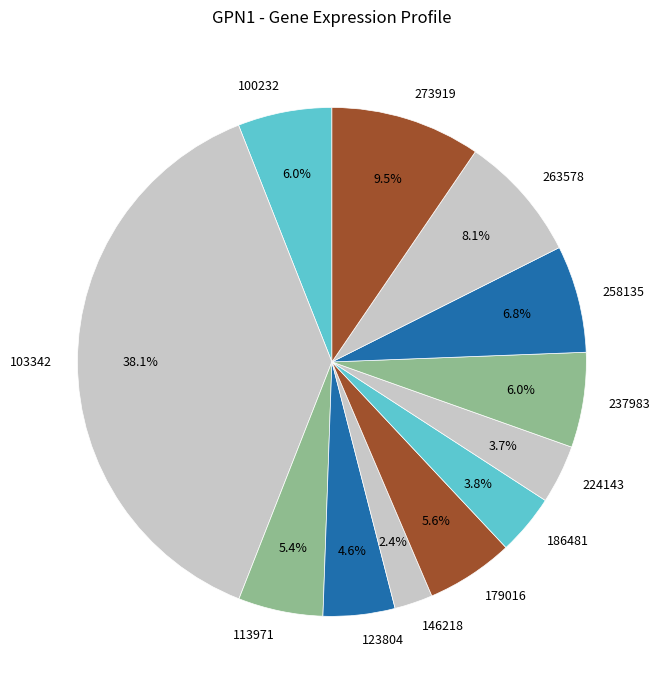

Between 273919 and 103342, which is larger?

103342